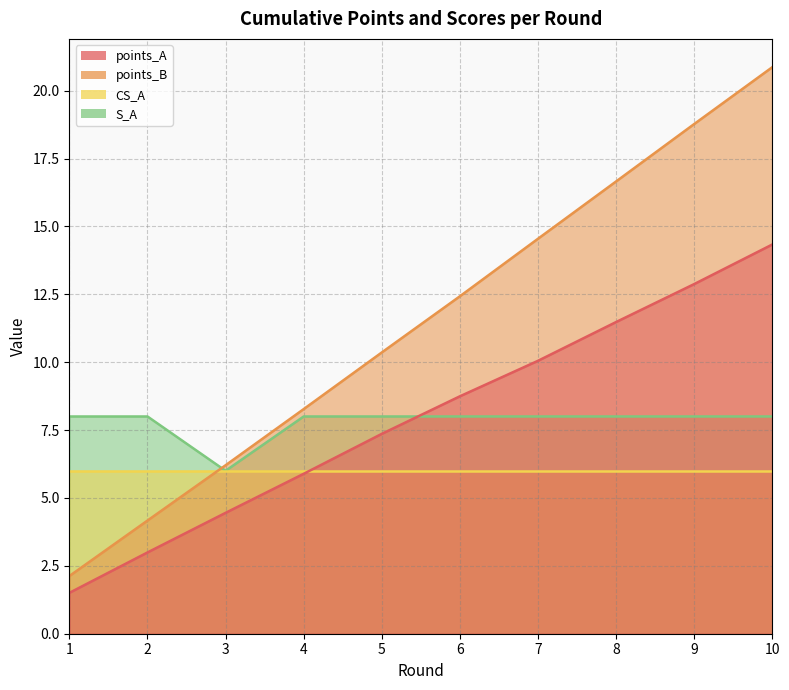

Which category has the lowest value in the points_B series?

1